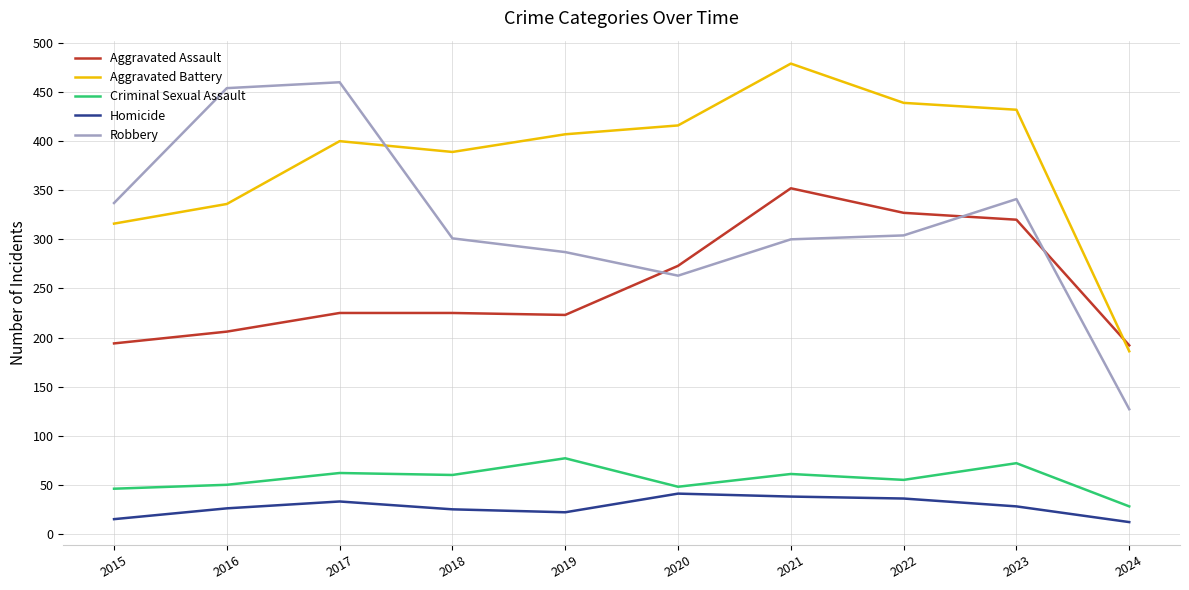

Does the chart display data point markers on the line(s)?

No